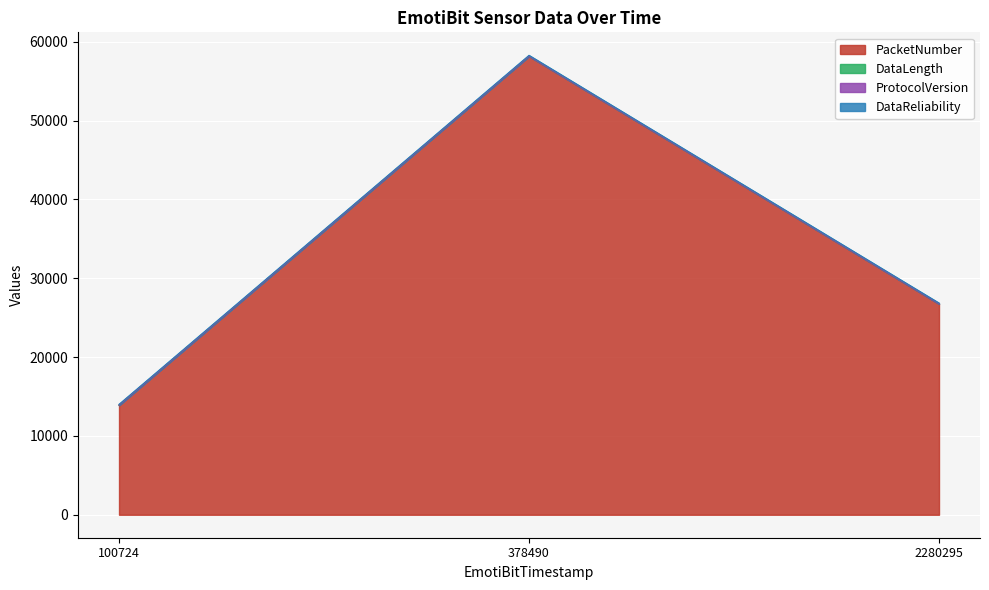

How many data points does each series have?

3